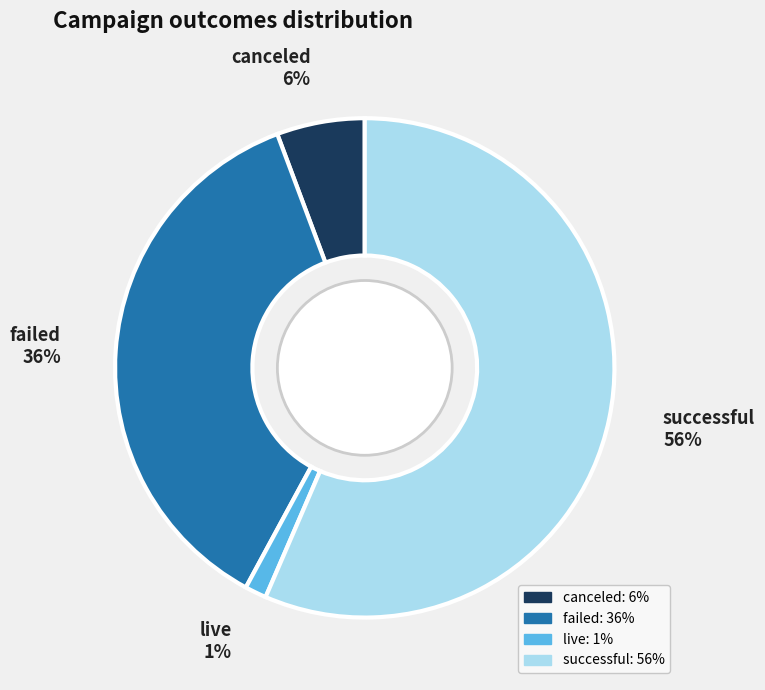

To the nearest percent, what portion does canceled represent?

6%